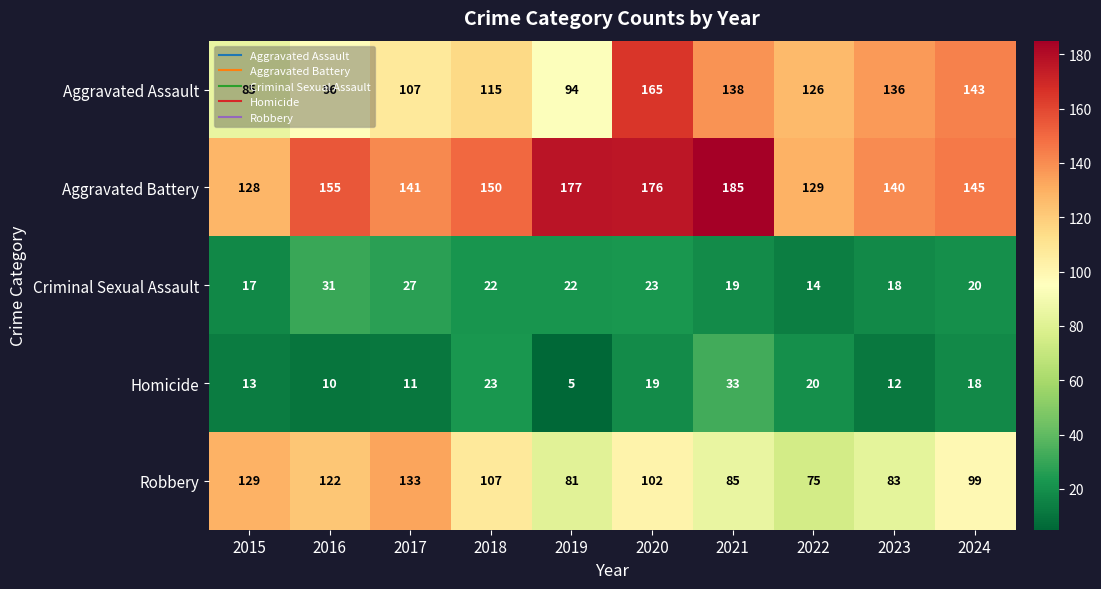

What is the sum of all Homicide values?

164